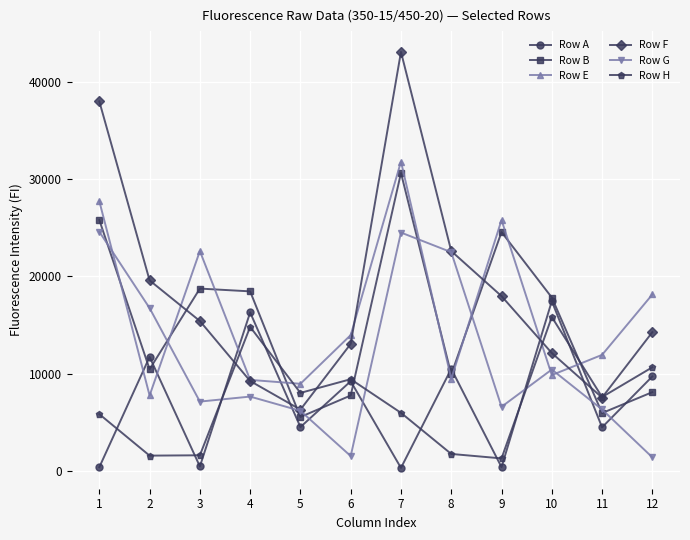

Where is the first local maximum for Row A?

2